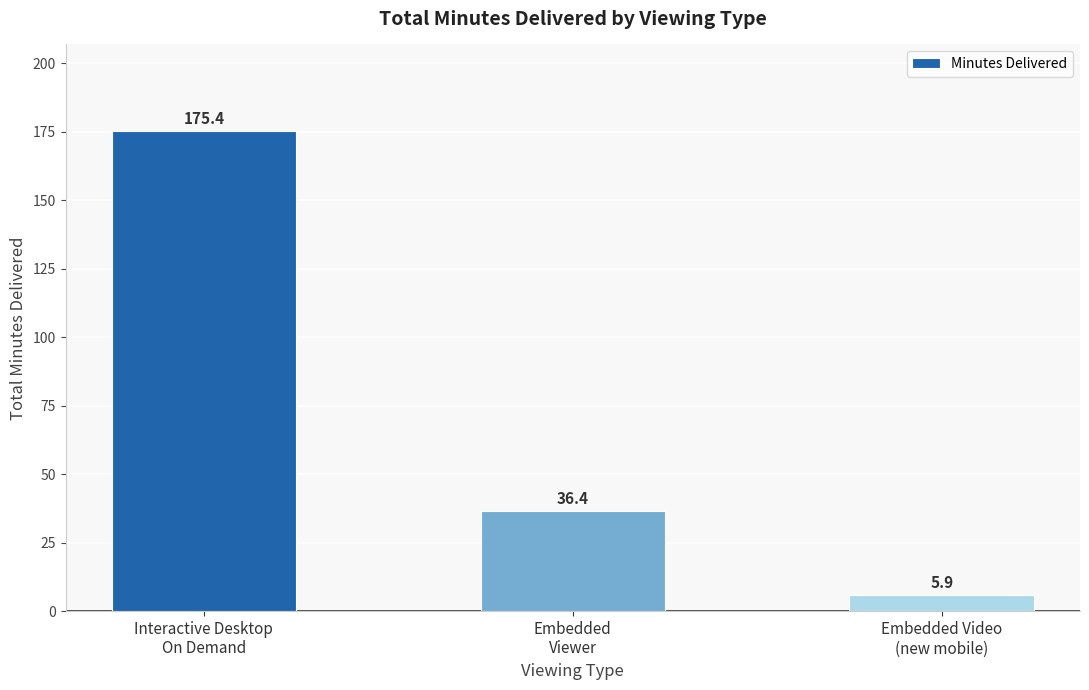

Does the chart contain any negative values?

No